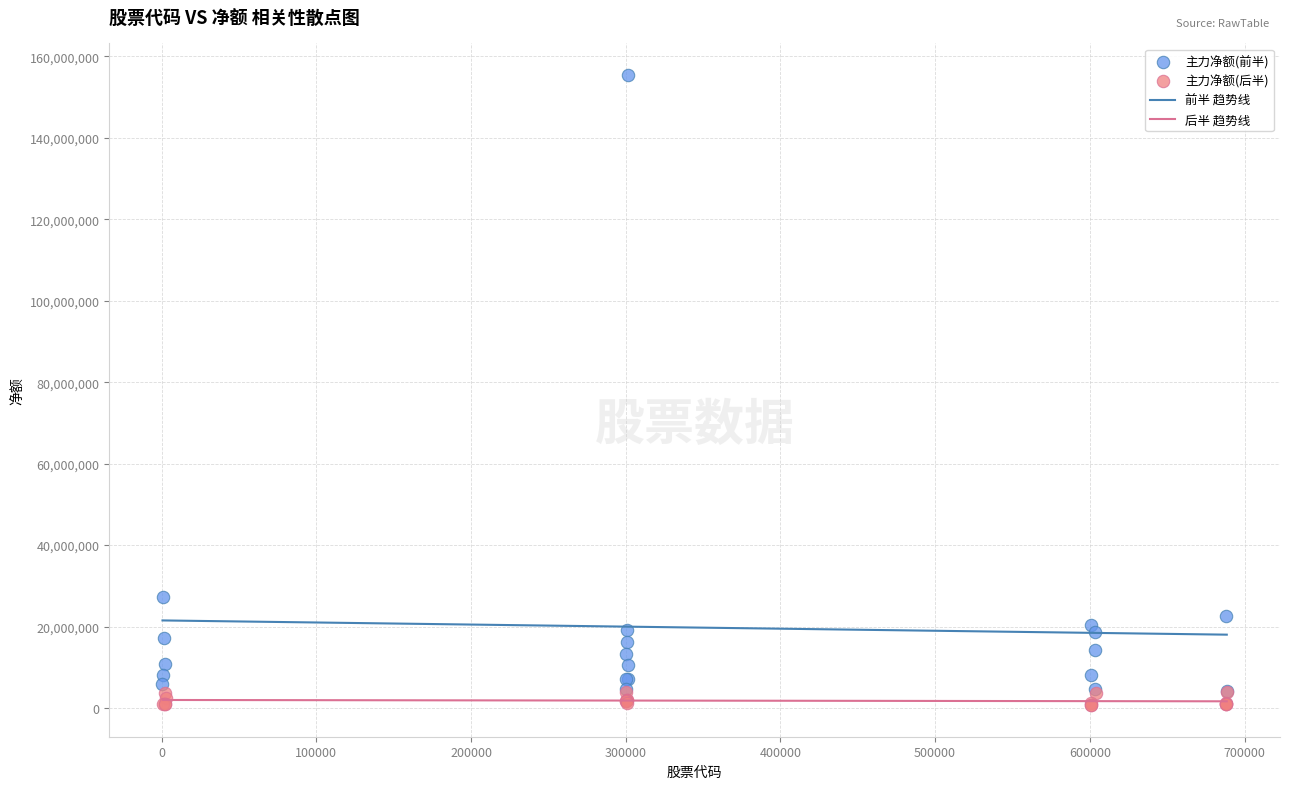

Which series has the widest spread of Y values?

主力净额(前半)